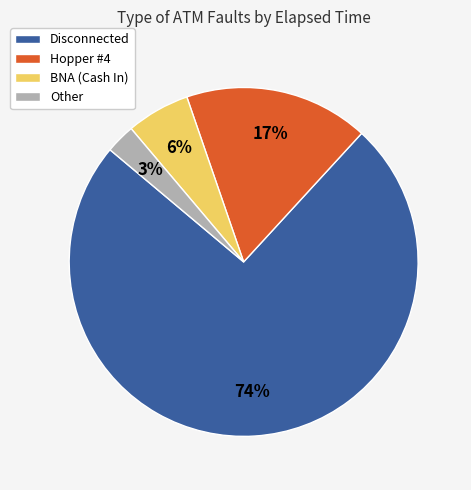

True or false: Disconnected accounts for 82% of the total.

False